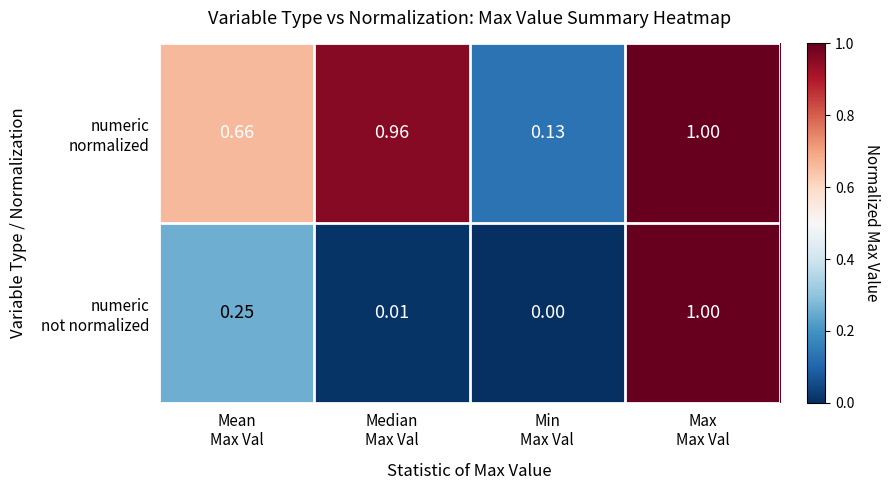

What is the maximum value shown in the chart?

1.0